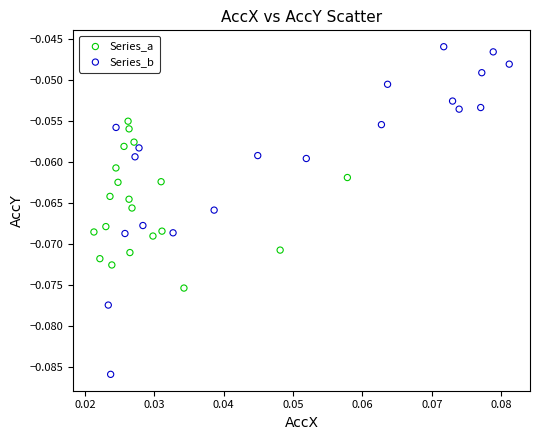

Which series contains the highest Y value?

Series_b